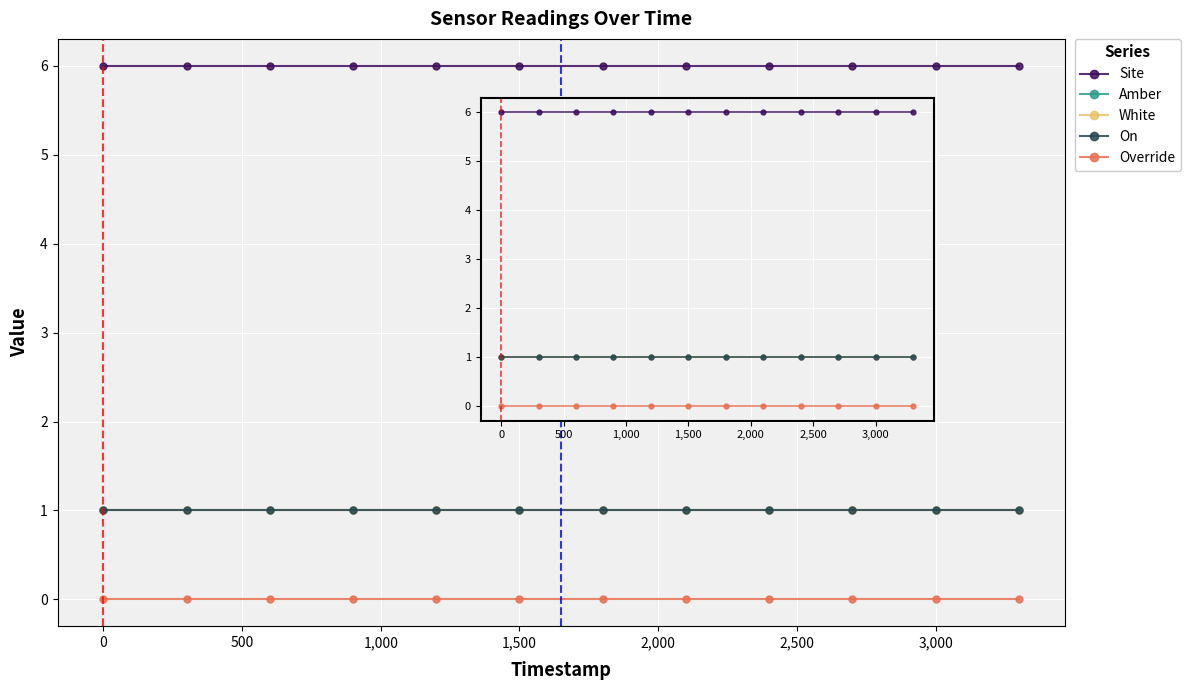

Does the chart have visible grid lines?

Yes